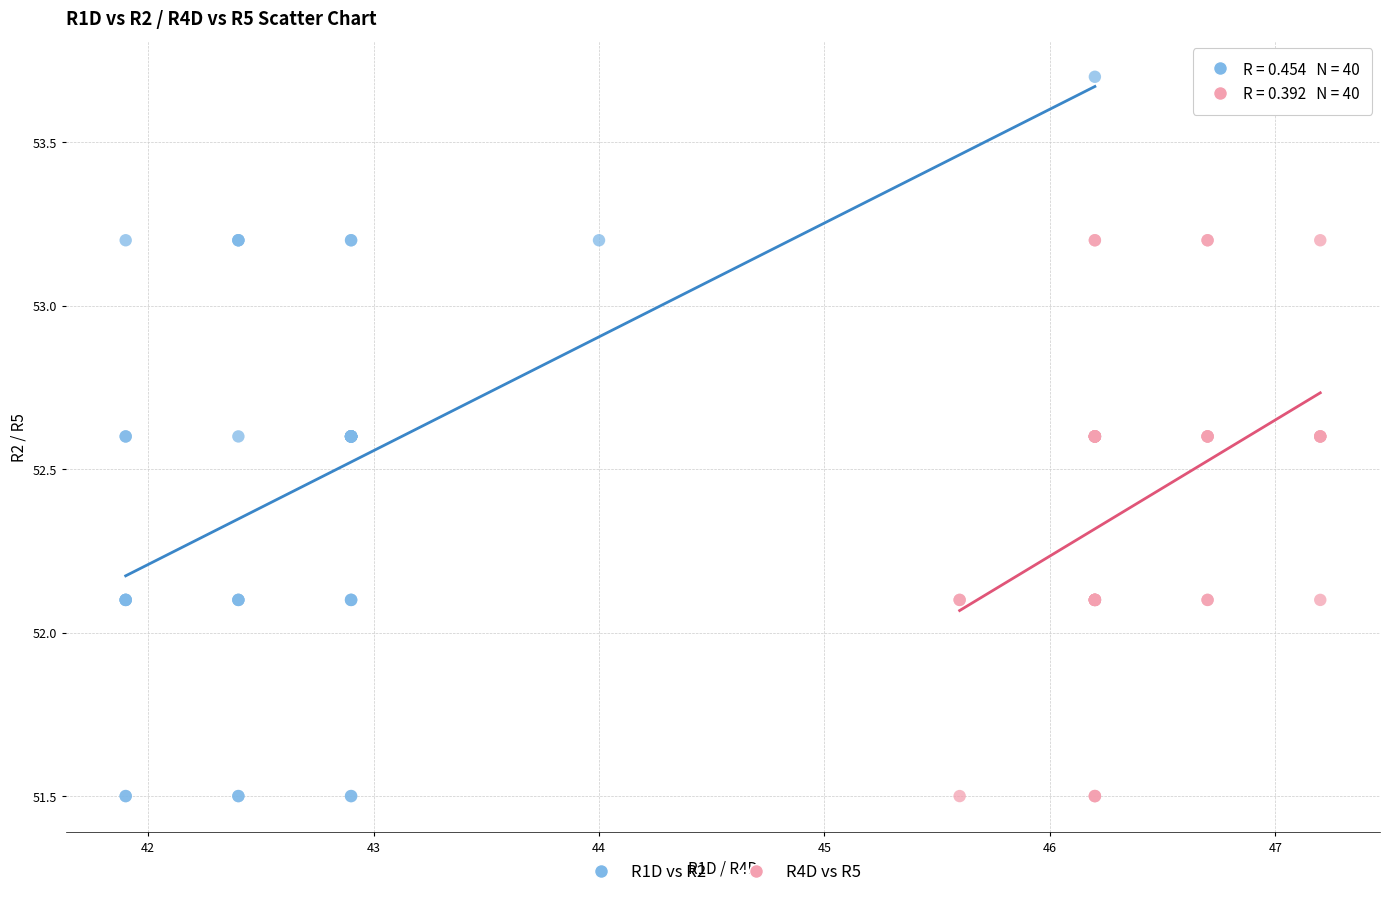

Which series reaches the maximum Y coordinate?

R1D vs R2